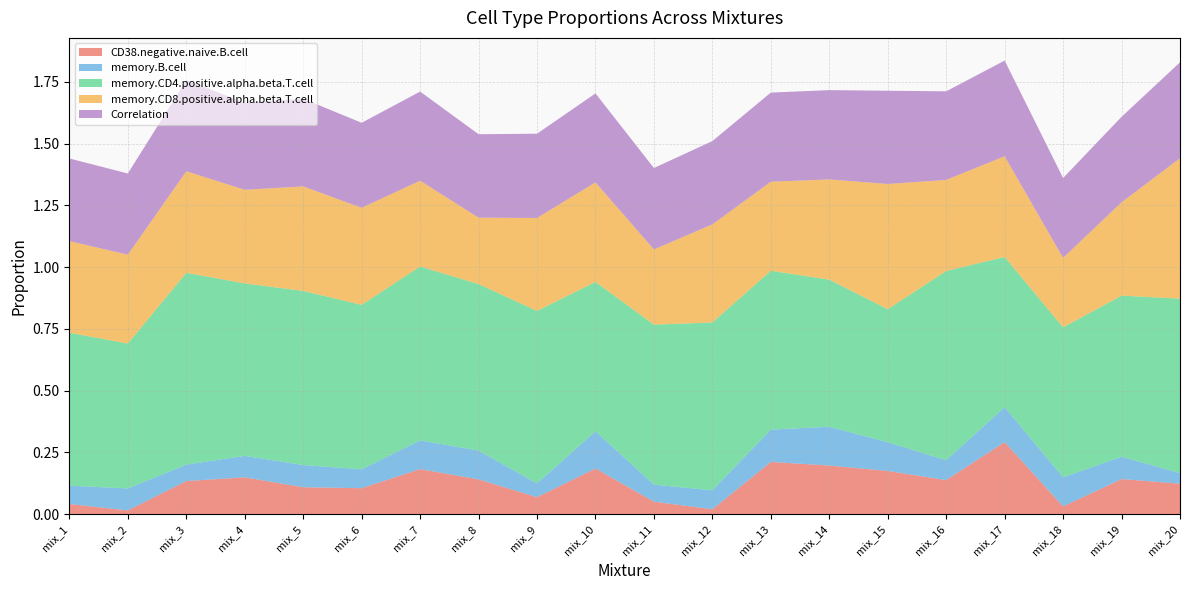

Reading right to left, list all the values displayed in this chart.

CD38.negative.naive.B.cell: 0.1	0.1	0.0	0.3	0.1	0.2	0.2	0.2	0.0	0.1	0.2	0.1	0.1	0.2	0.1	0.1	0.1	0.1	0.0	0.0
memory.B.cell: 0.0	0.1	0.1	0.1	0.1	0.1	0.2	0.1	0.1	0.1	0.2	0.1	0.1	0.1	0.1	0.1	0.1	0.1	0.1	0.1
memory.CD4.positive.alpha.beta.T.cell: 0.7	0.7	0.6	0.6	0.8	0.5	0.6	0.6	0.7	0.6	0.6	0.7	0.7	0.7	0.7	0.7	0.7	0.8	0.6	0.6
memory.CD8.positive.alpha.beta.T.cell: 0.6	0.4	0.3	0.4	0.4	0.5	0.4	0.4	0.4	0.3	0.4	0.4	0.3	0.3	0.4	0.4	0.4	0.4	0.4	0.4
Correlation: 0.4	0.3	0.3	0.4	0.4	0.4	0.4	0.4	0.3	0.3	0.4	0.3	0.3	0.4	0.3	0.4	0.4	0.4	0.3	0.3